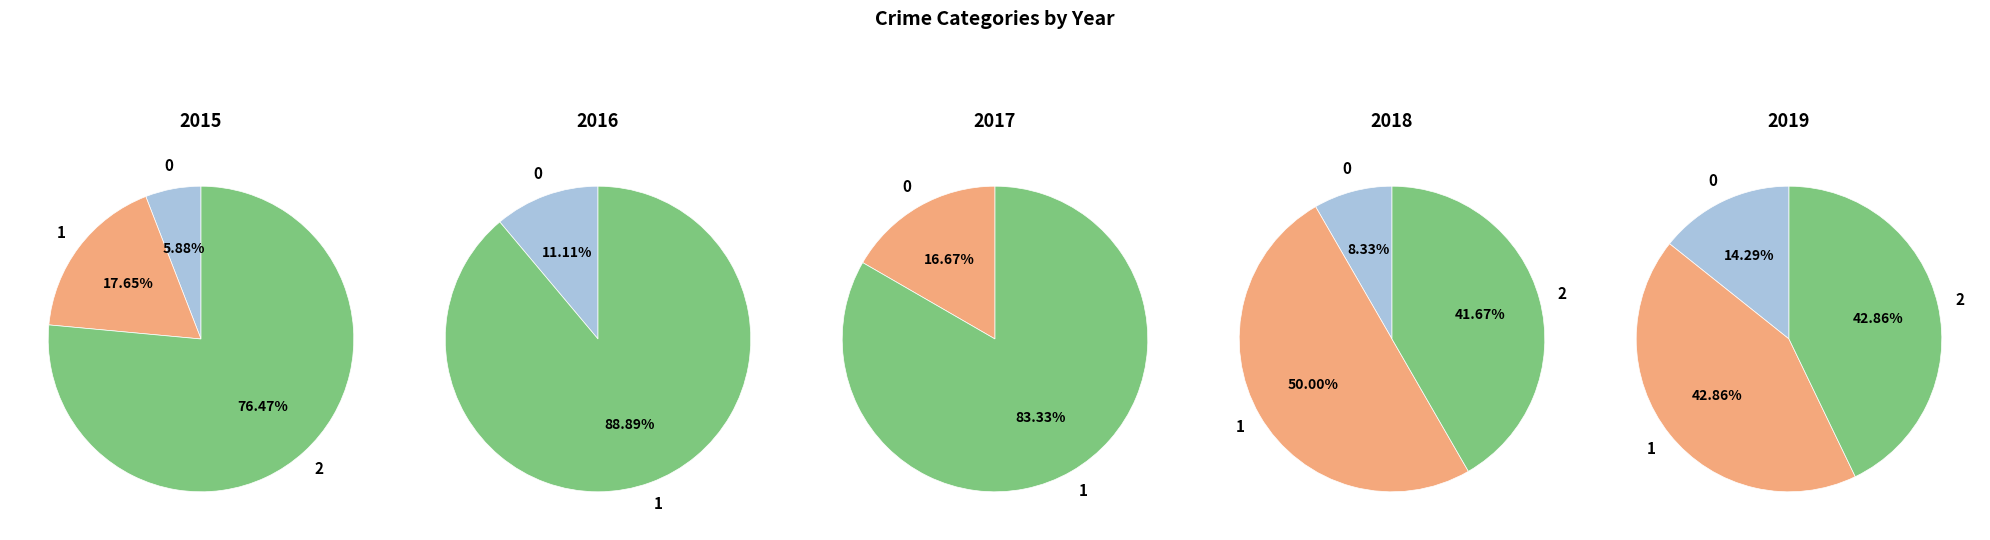

True or false: 2016 accounts for 0% of the total.

True